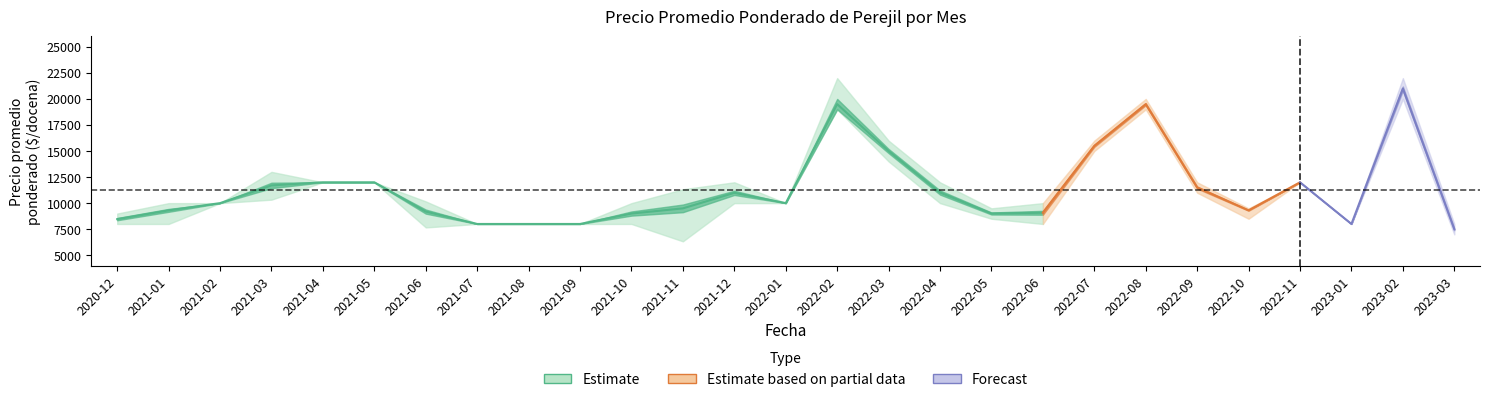

How many interior local valleys does the Precio minimo series have?

5